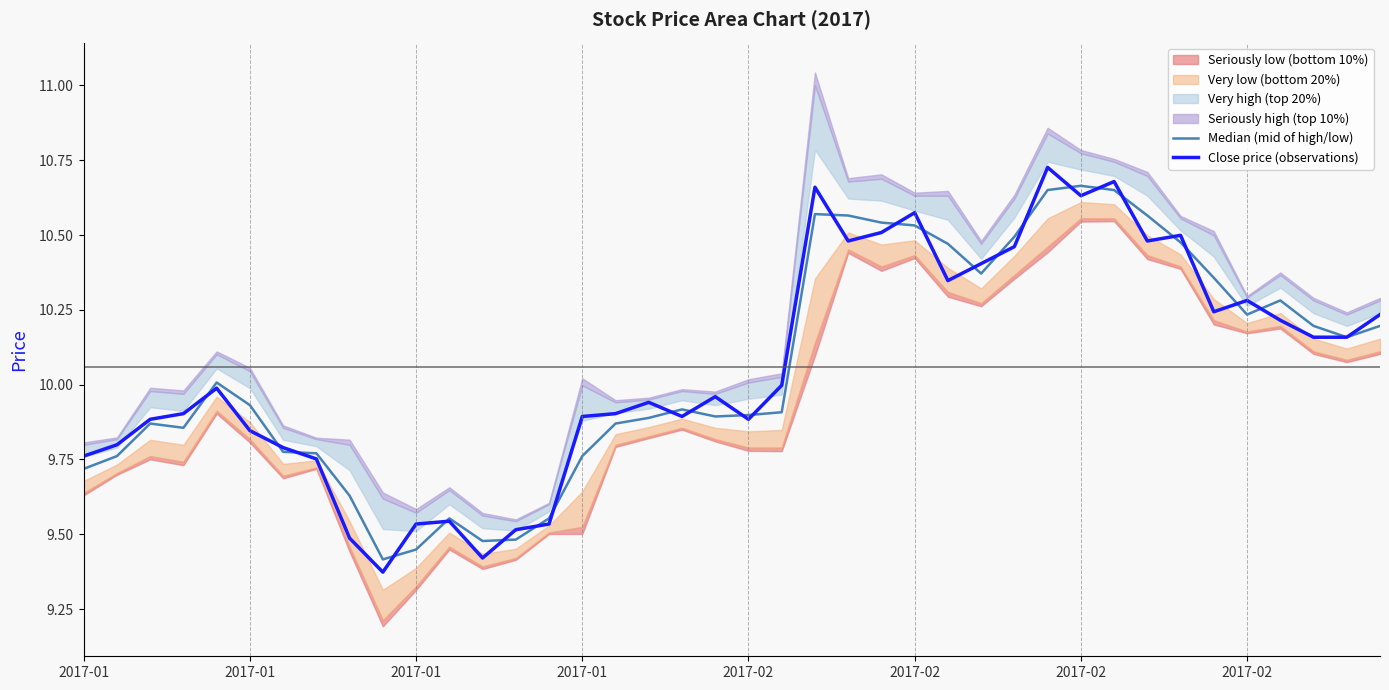

Which series has the largest total across all categories?

Median (mid of high/low)